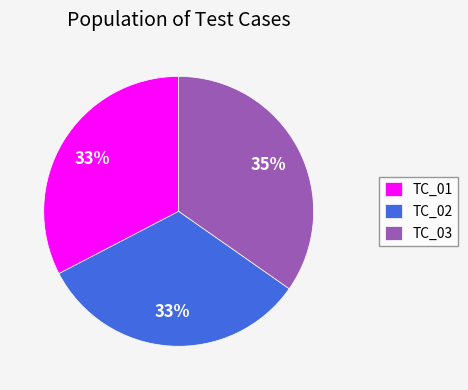

To the nearest percent, what percentage of the pie is TC_03?

35%